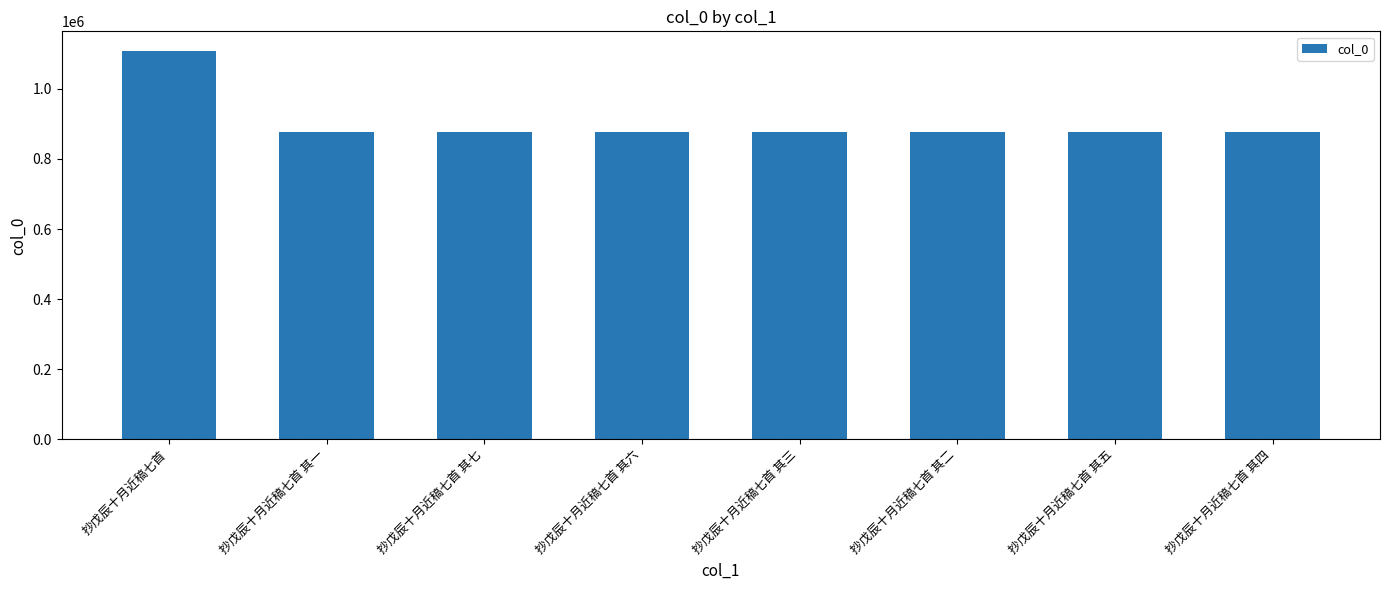

At which label does the data first exceed 876794?

抄戊辰十月近稿七首